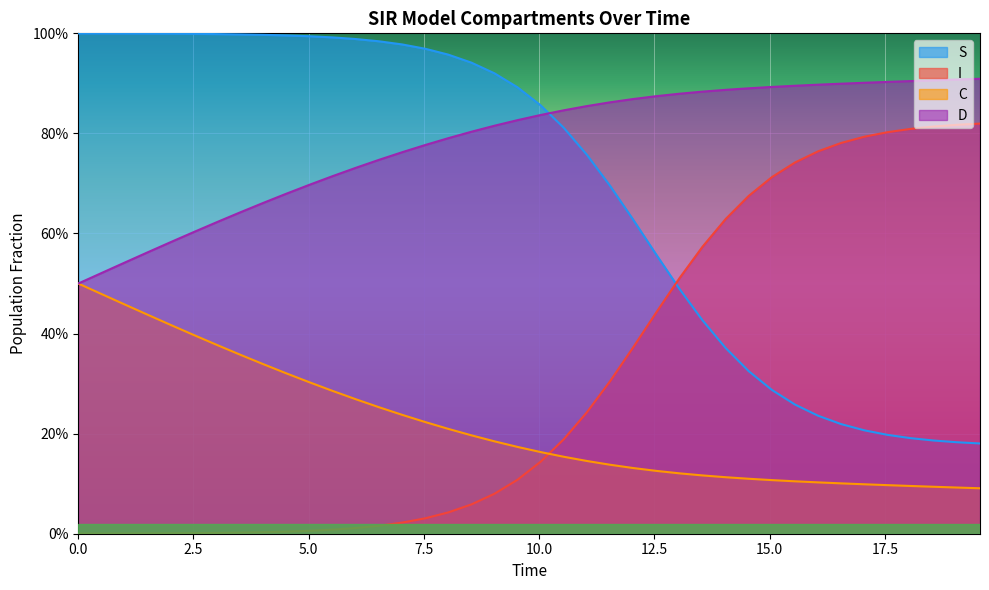

What is the minimum value for D?

0.5